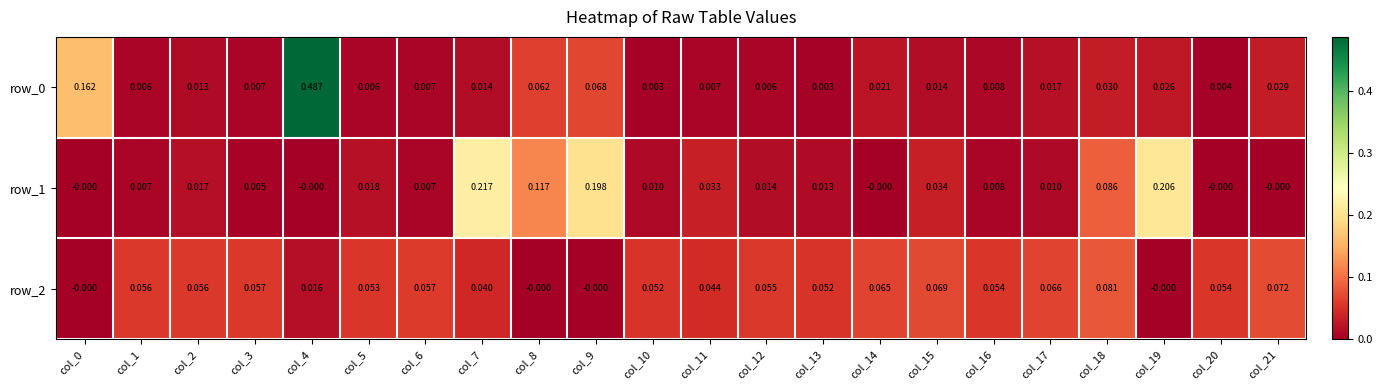

Is it true that row_2 equals 0.0 at col_18?

False